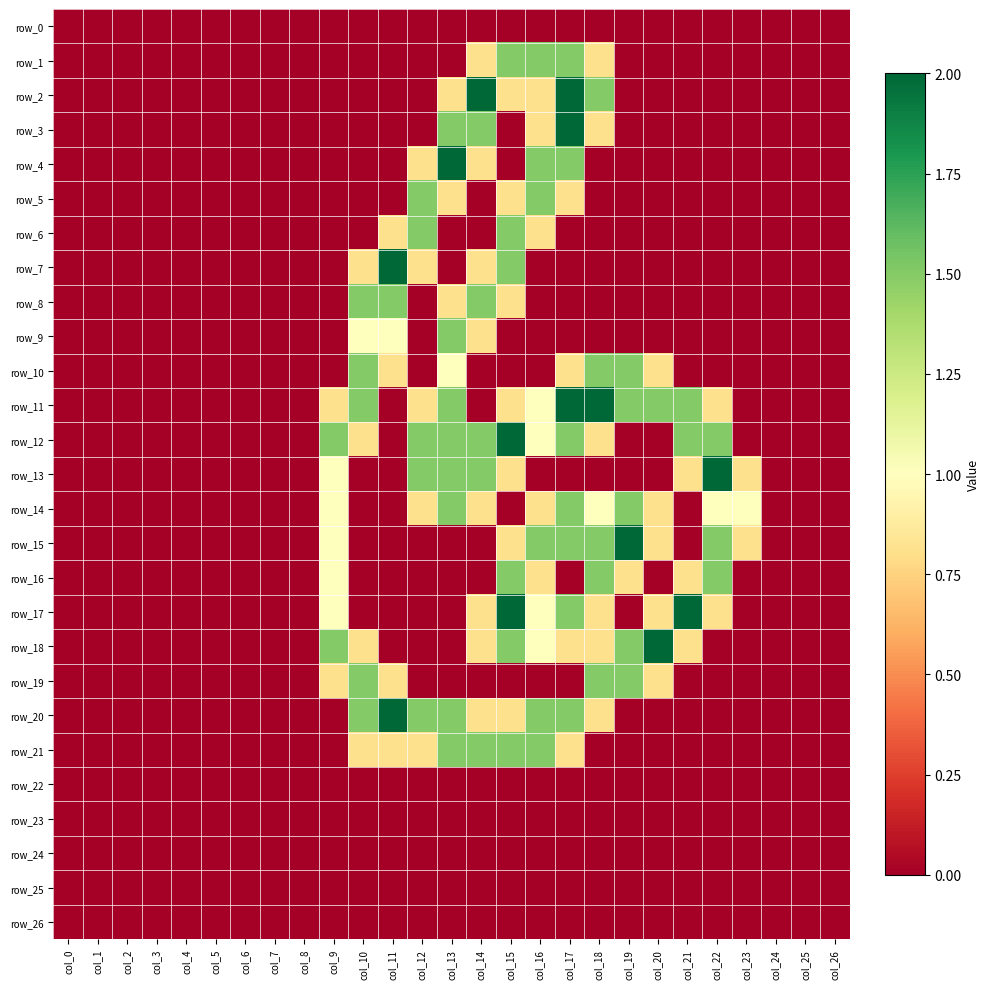

True or false: row_15 has a value of 0.9 at col_19.

False